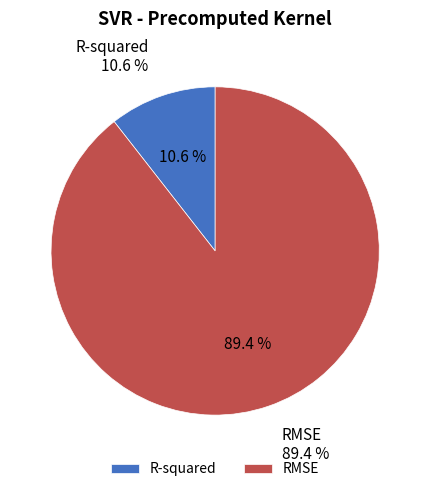

To the nearest percent, what portion does RMSE represent?

89%